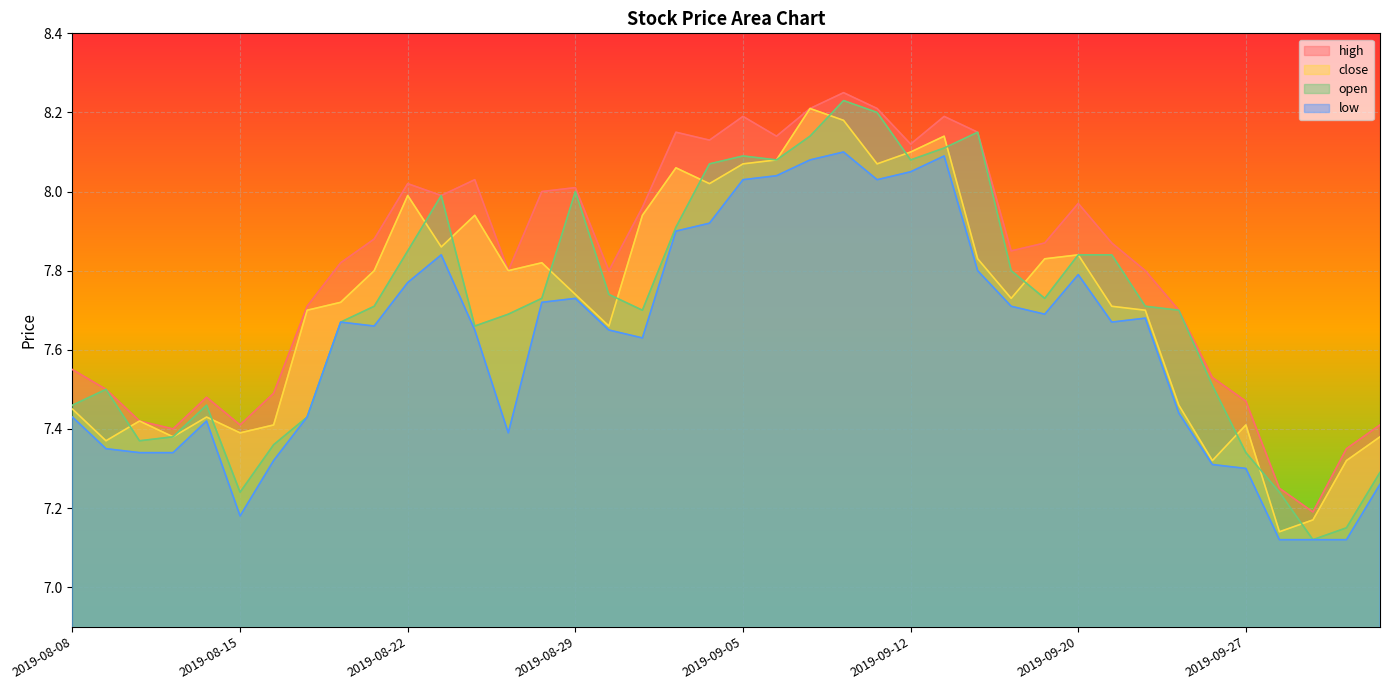

True or false: close and high intersect in this chart.

False